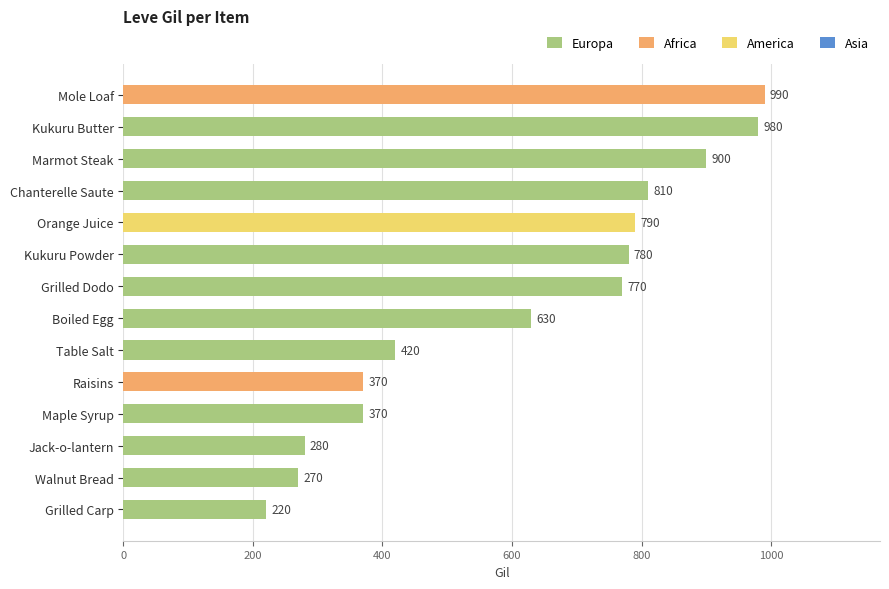

Reading top to bottom, list all the values displayed in this chart.

Mole Loaf=990	Kukuru Butter=980	Marmot Steak=900	Chanterelle Saute=810	Orange Juice=790	Kukuru Powder=780	Grilled Dodo=770	Boiled Egg=630	Table Salt=420	Raisins=370	Maple Syrup=370	Jack-o-lantern=280	Walnut Bread=270	Grilled Carp=220